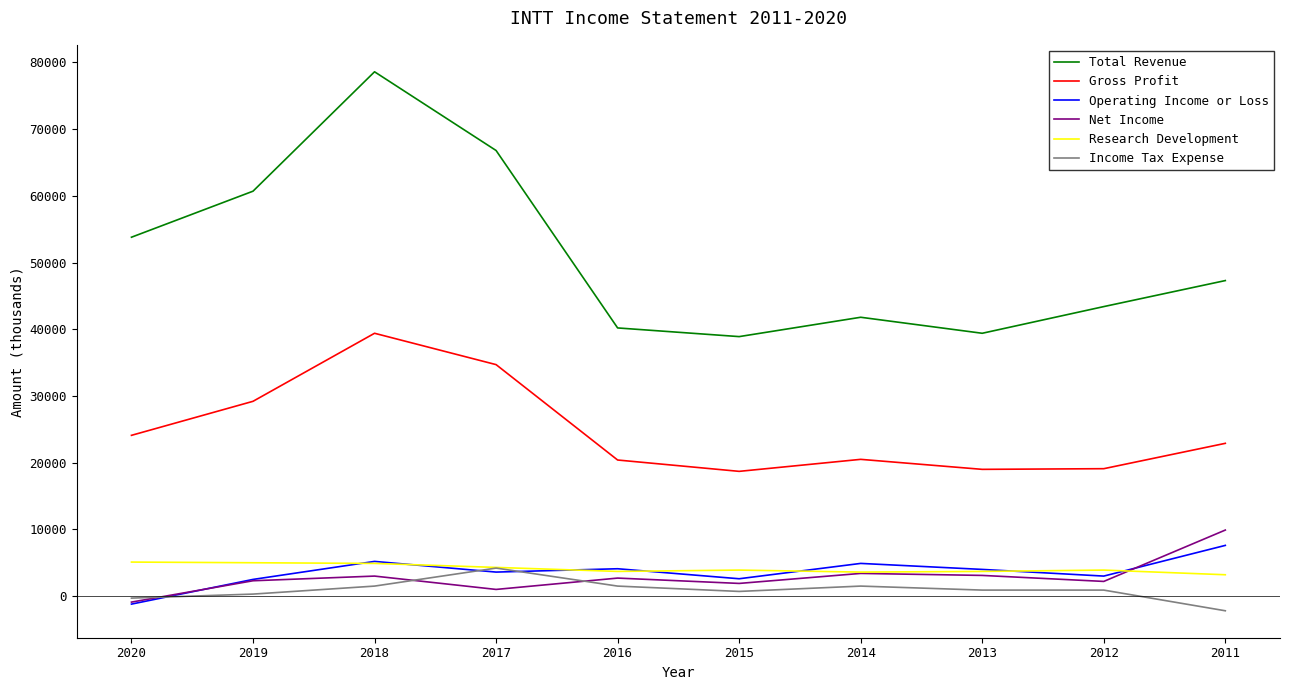

Which label corresponds to the largest value in the chart?

2018